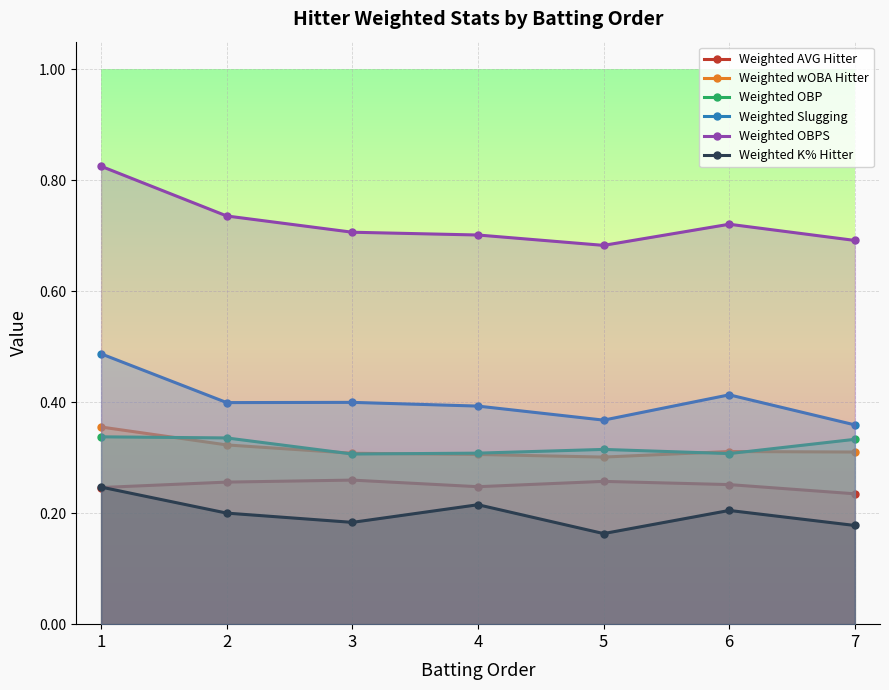

True or false: Weighted wOBA Hitter and Weighted OBPS intersect in this chart.

False